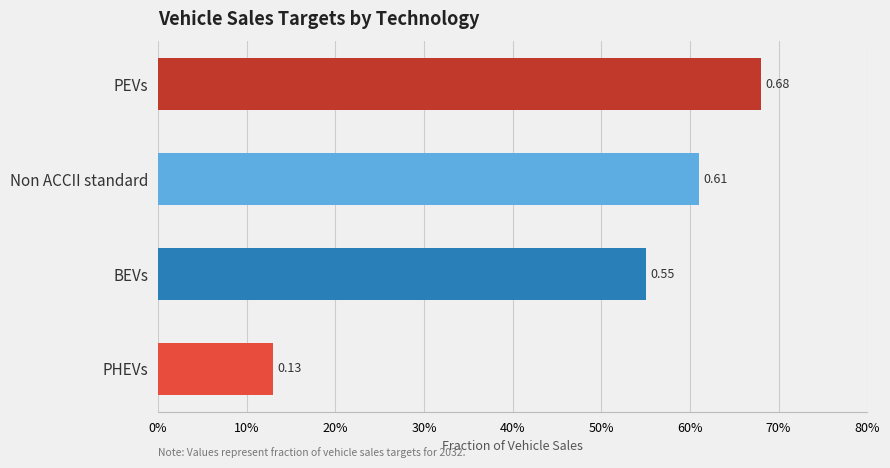

Which has a higher value, PEVs or BEVs?

PEVs